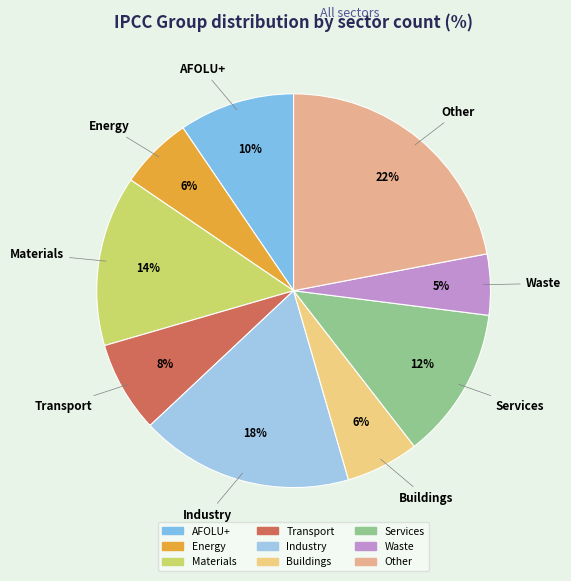

How many slices are in this pie chart?

9